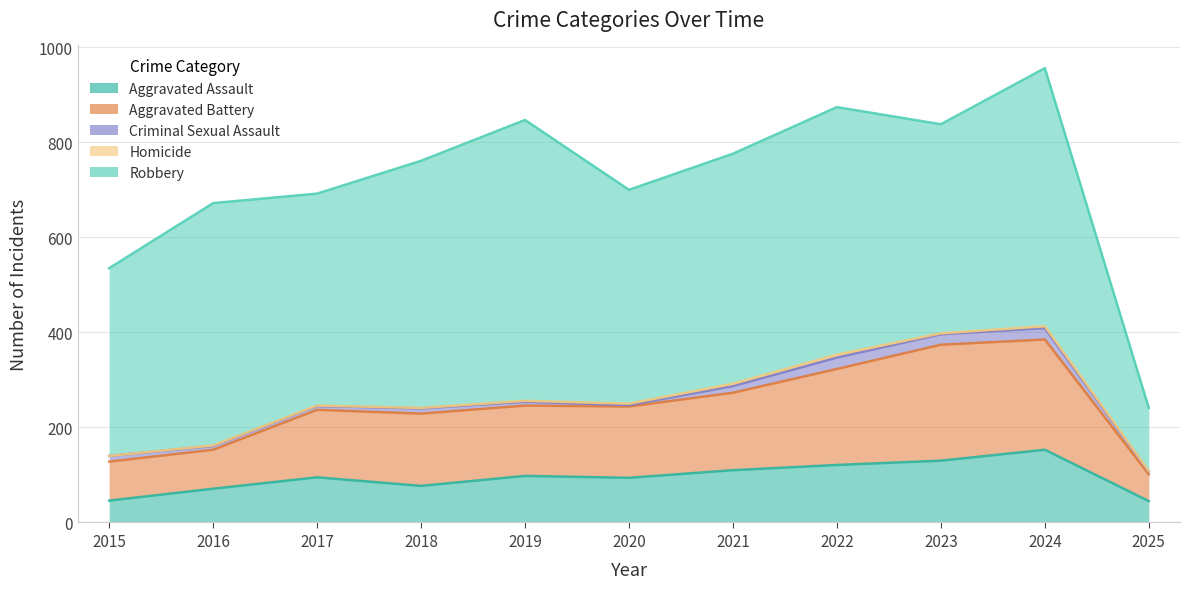

True or false: Criminal Sexual Assault and Aggravated Assault intersect in this chart.

False